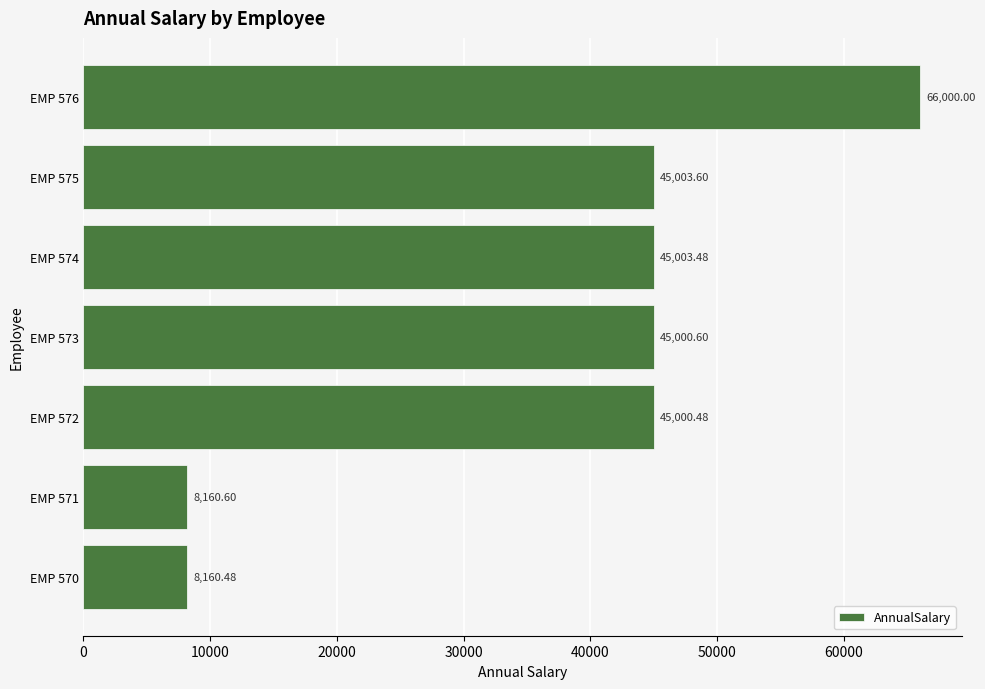

What is the change in value from EMP 573 to EMP 574?

+2.9